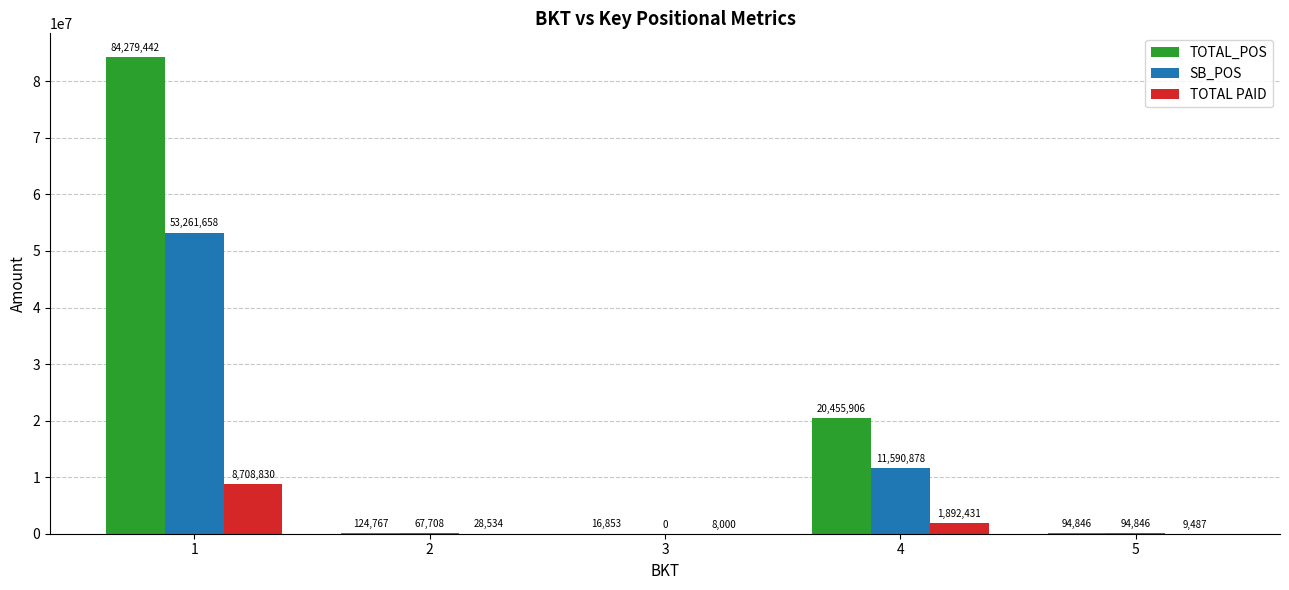

Which series changed the most between 1 and 4?

TOTAL_POS